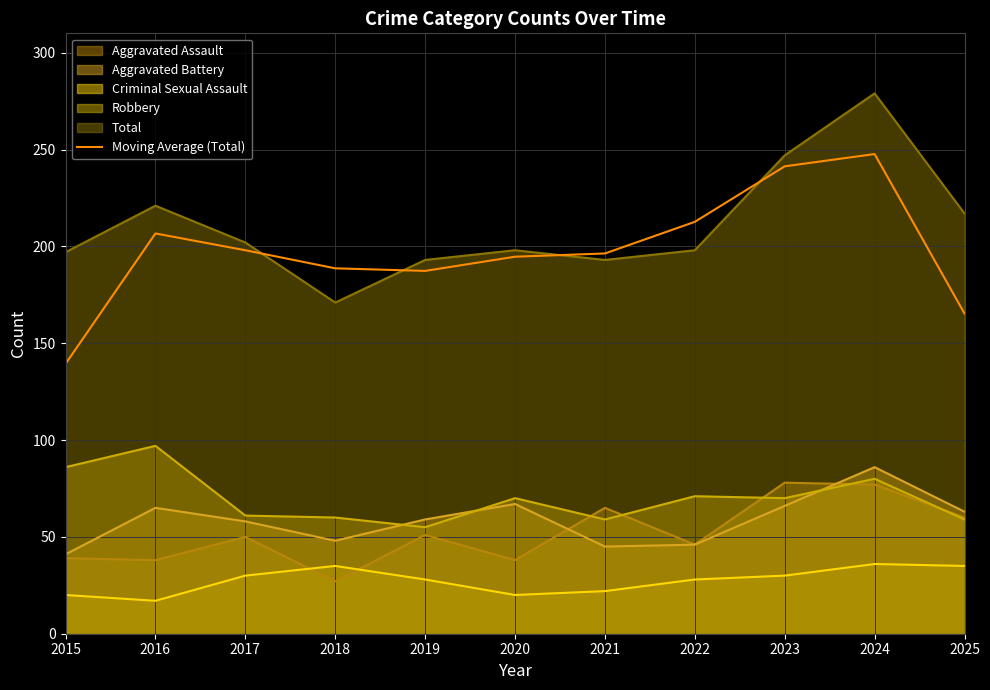

Which has a higher value, 2021 or 2022?

2022